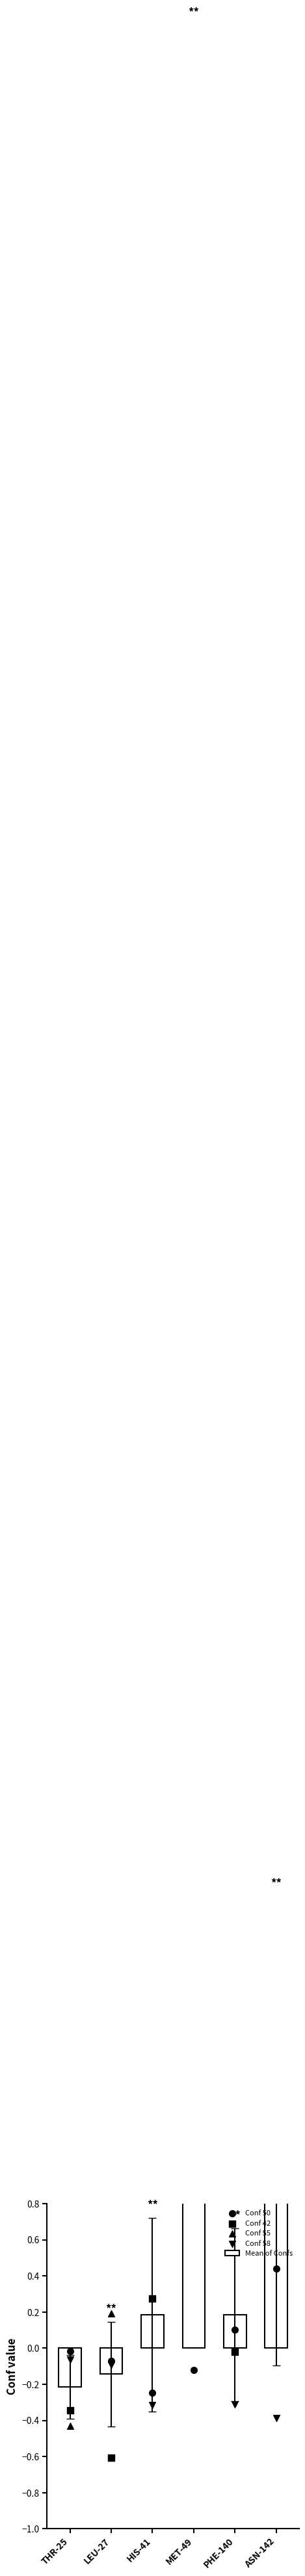

Is the value of Conf 42 at MET-49 greater than the value of Conf 50 at THR-25?

Yes